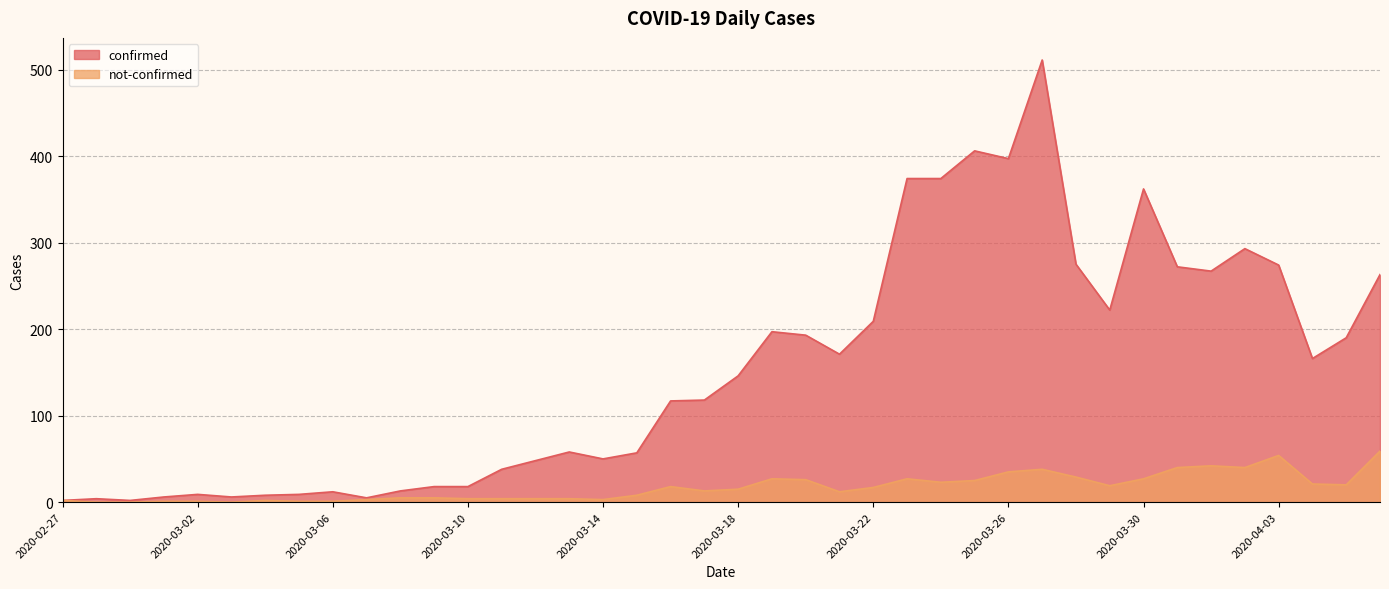

Rank the series at 2020-03-15 from highest to lowest value.

confirmed, not-confirmed